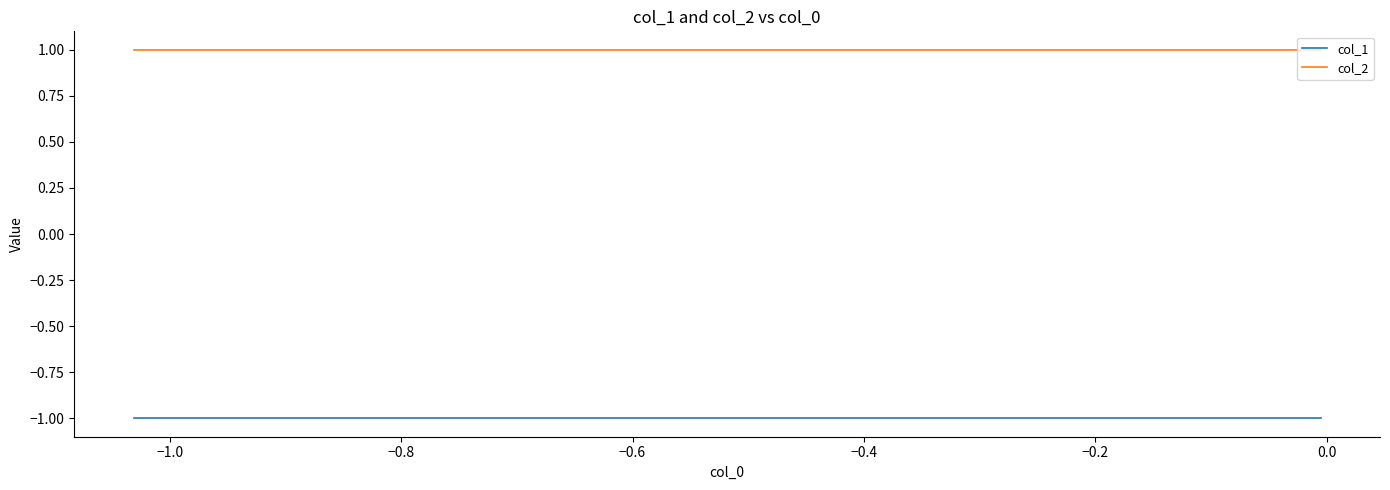

Which series has the largest total across all categories?

col_2